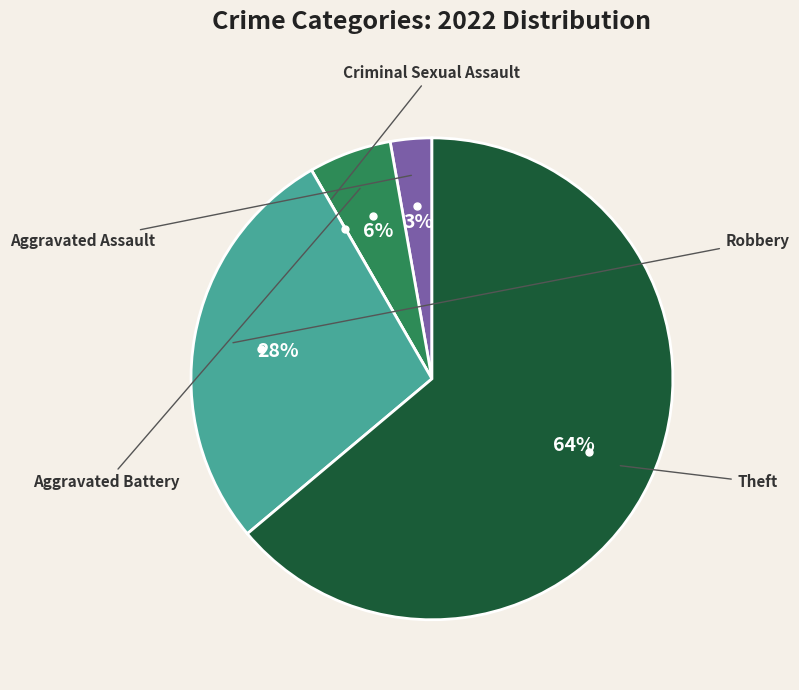

To the nearest percent, what is the average slice percentage?

20%